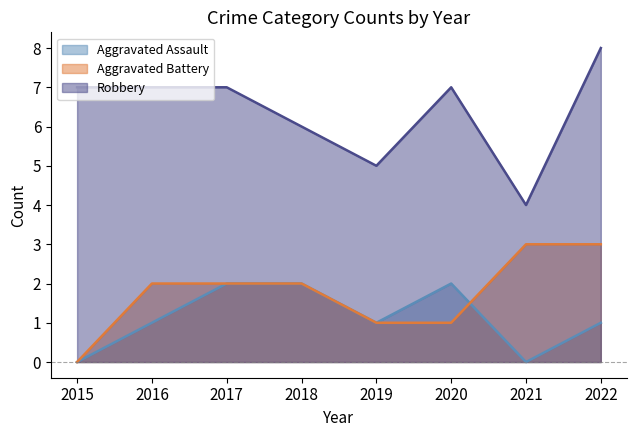

At which category is the sum across all series the highest?

2022